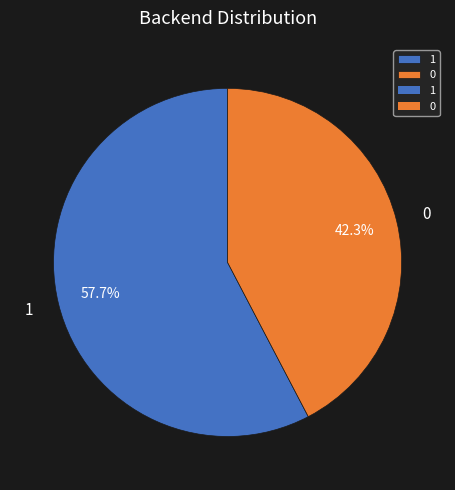

Combined, do 0 and 1 account for over 50%?

Yes